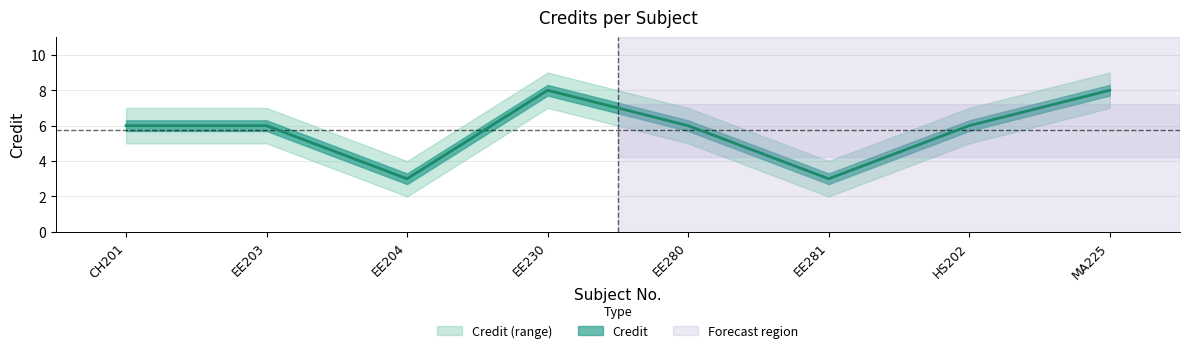

What is the average value of the Credit_upper series?

7